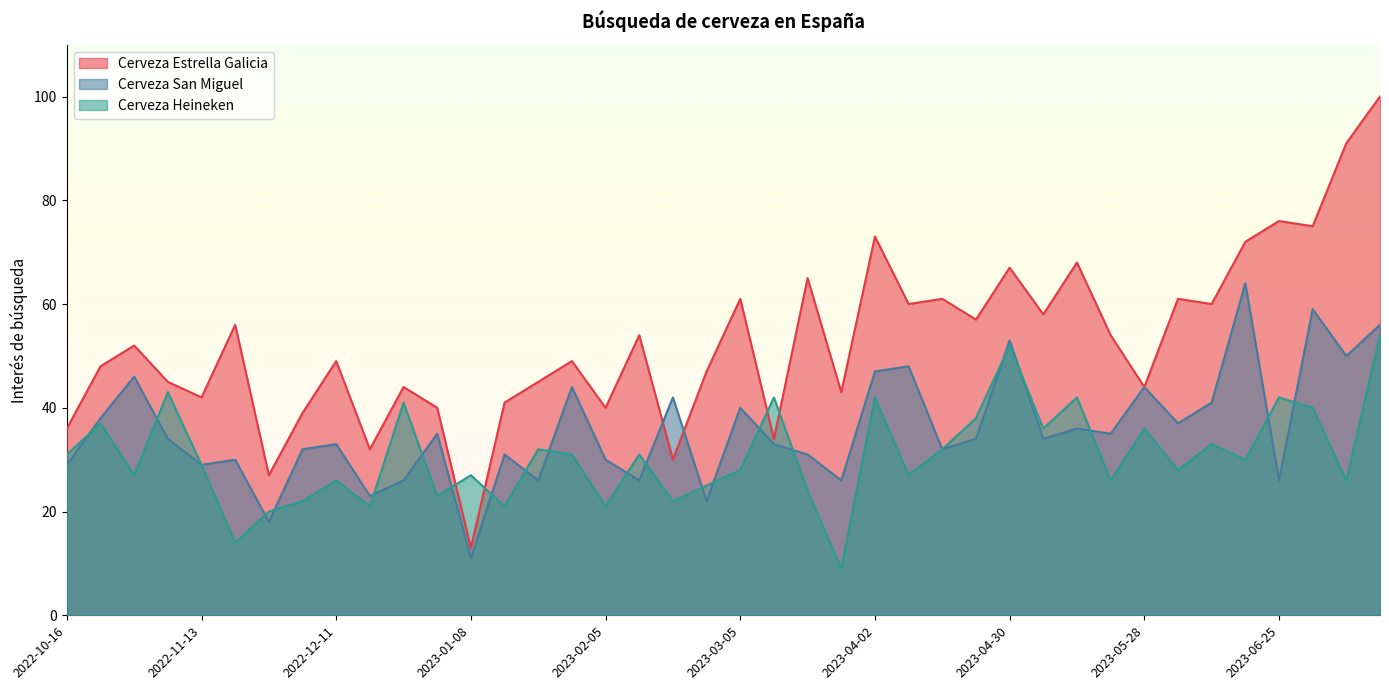

How many series are shown in this chart?

3